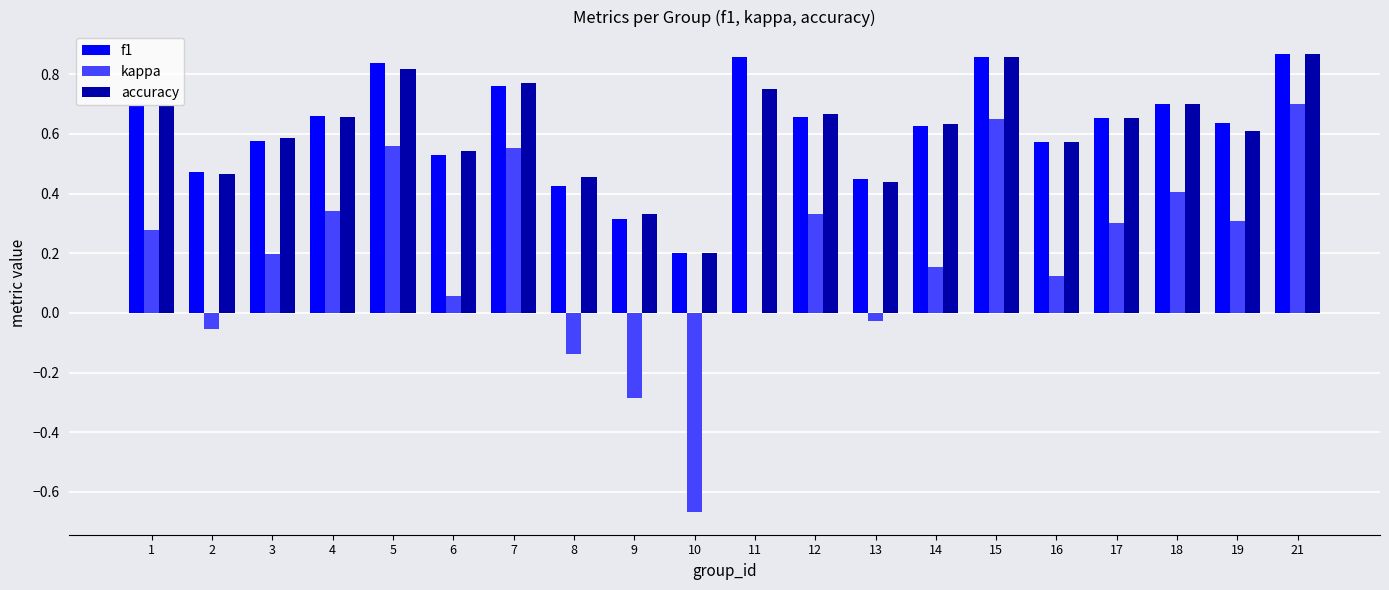

Which series changed the most between 4 and 15?

kappa